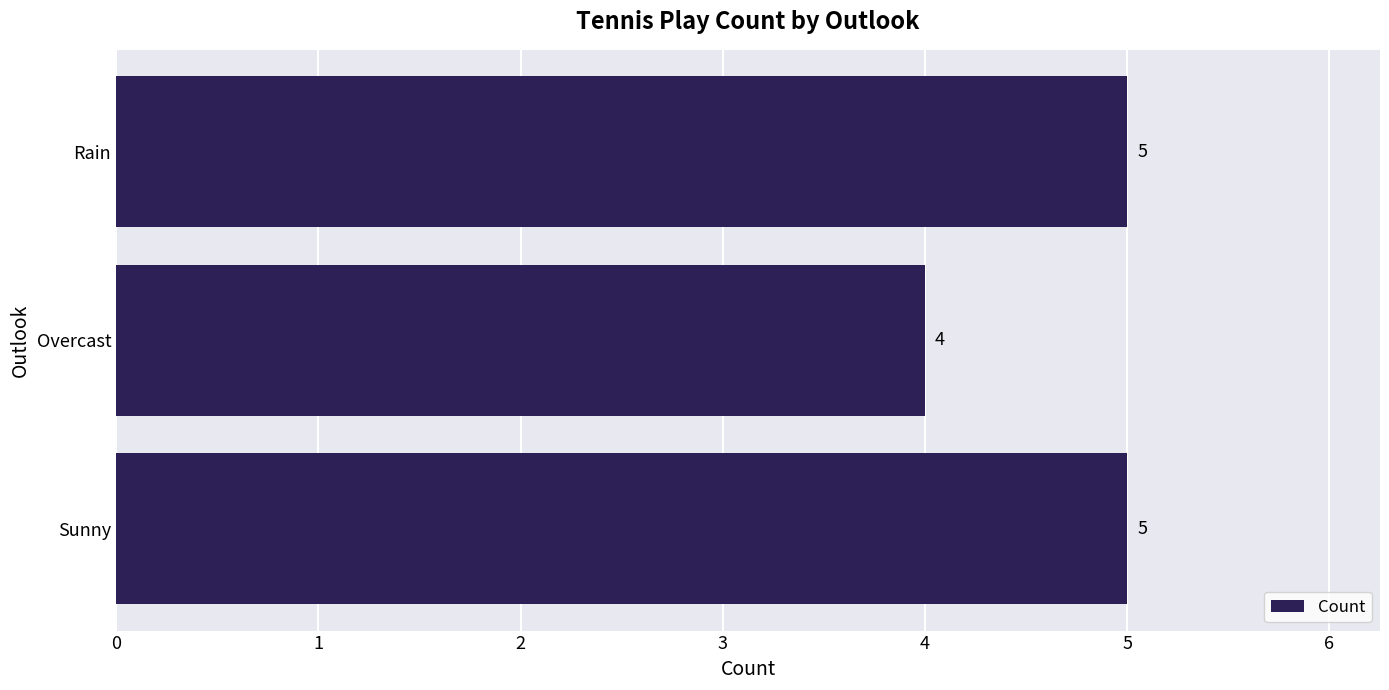

What is the maximum value shown in the chart?

5